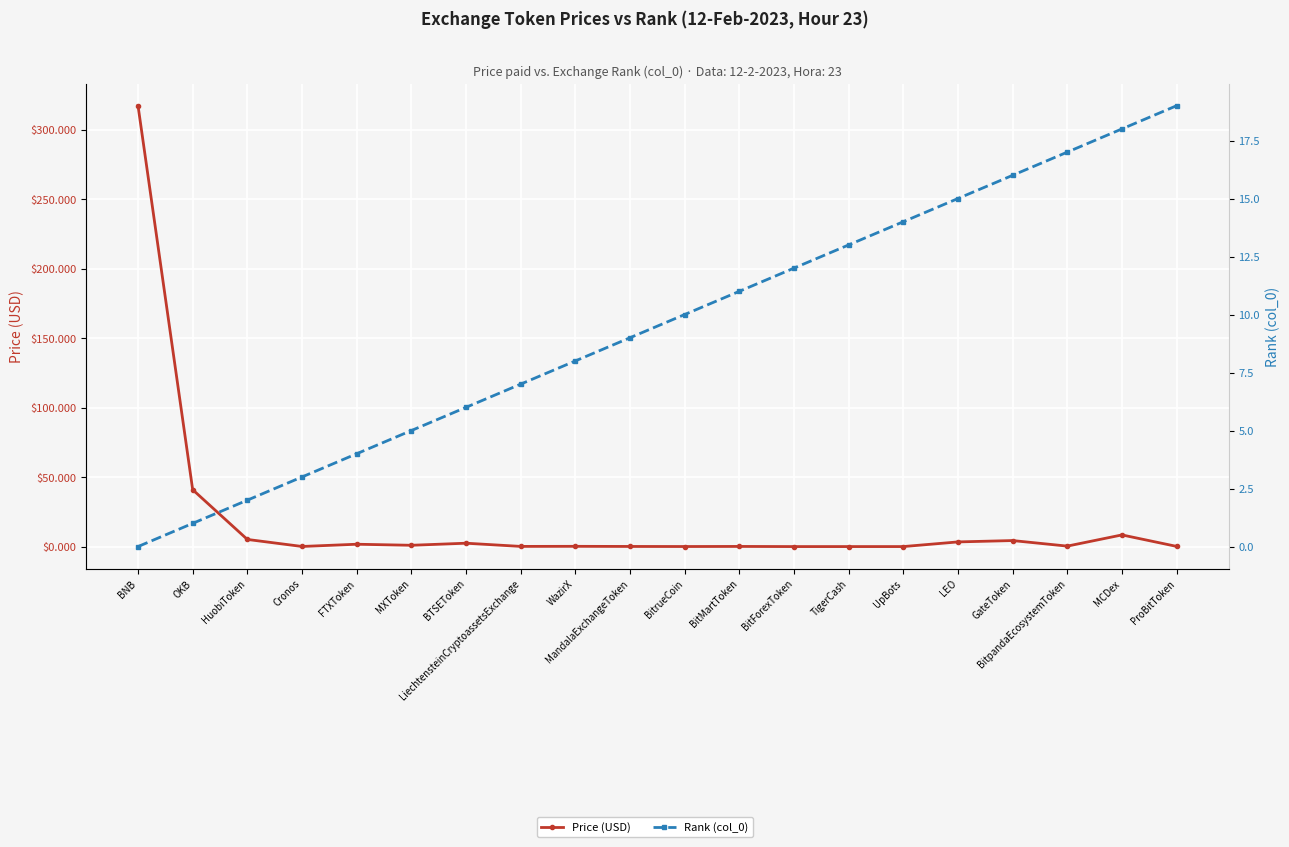

Which category has the lowest value in the Rank (col_0) series?

BNB